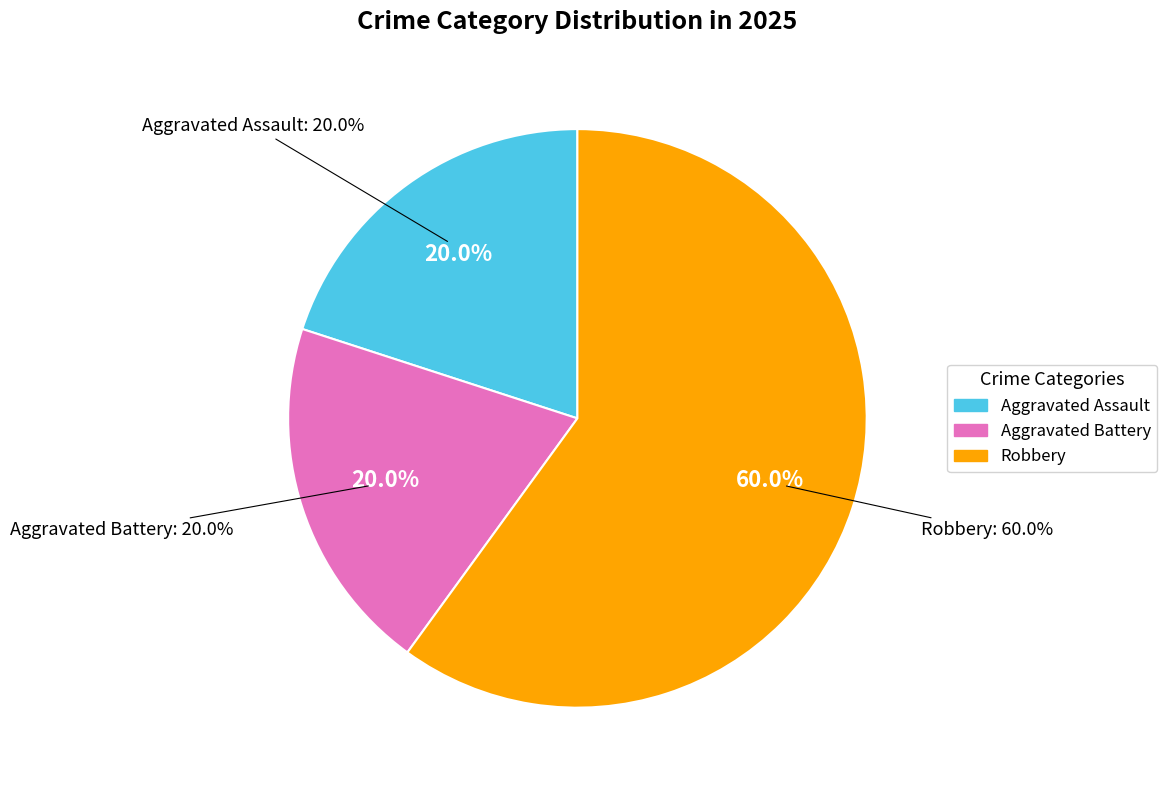

Is the sum of Robbery and Aggravated Battery greater than half?

Yes